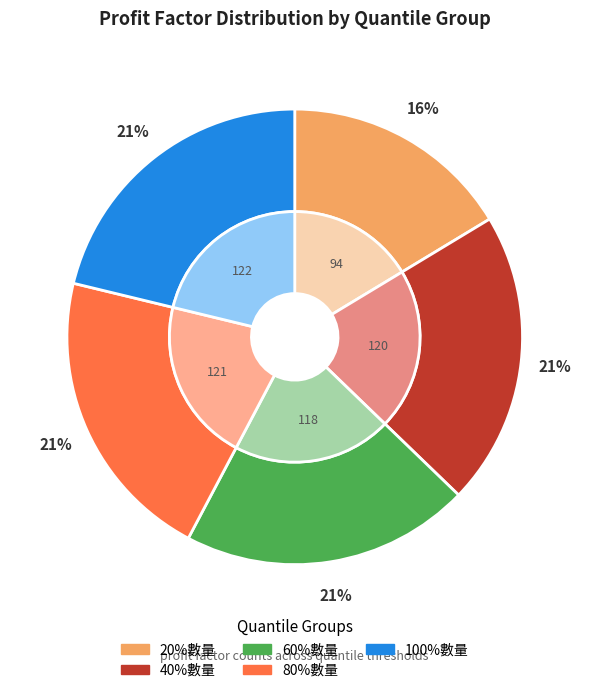

Rank the categories by value from highest to lowest.

100%數量, 80%數量, 40%數量, 60%數量, 20%數量